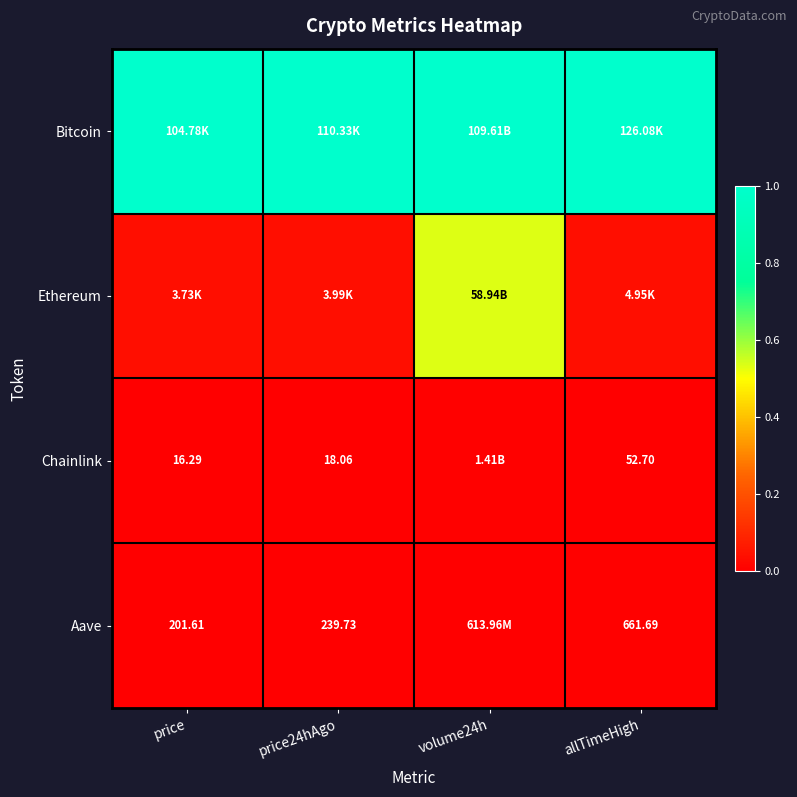

What is the approximate value of Ethereum at volume24h?

0.5